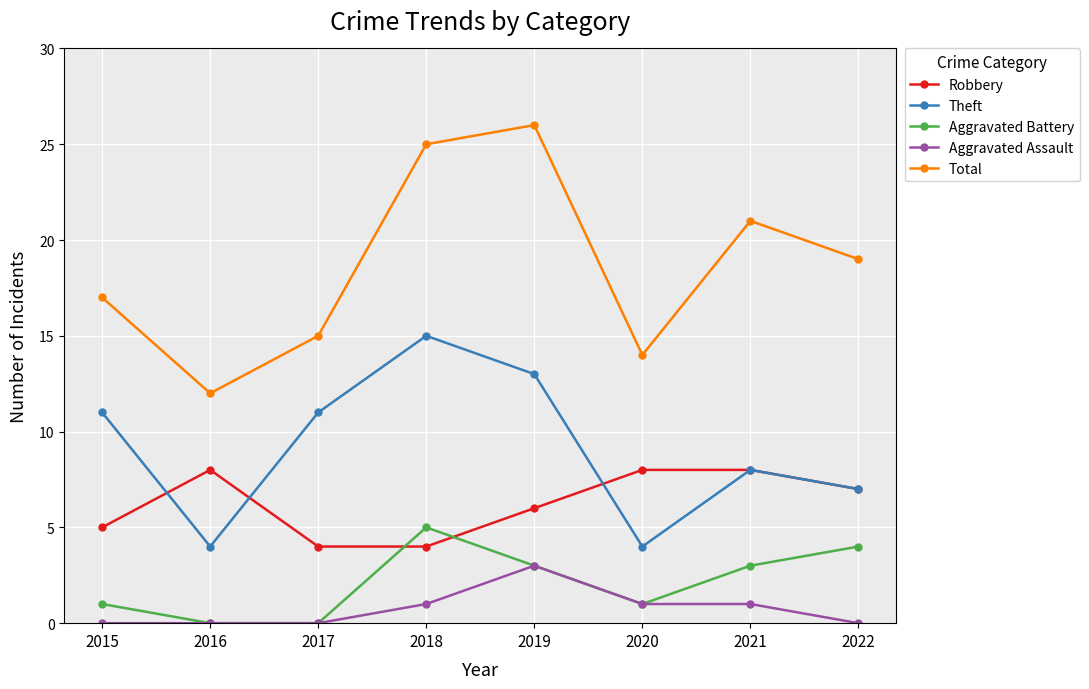

At which label does Aggravated Battery reach its peak?

2018